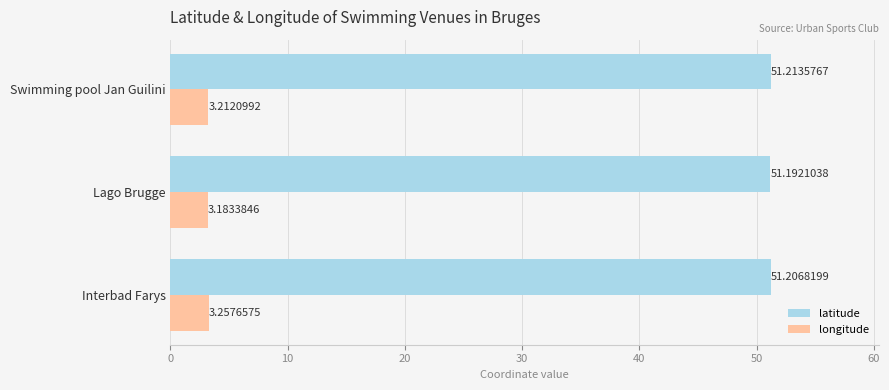

At how many categories does at least one series exceed 29?

3